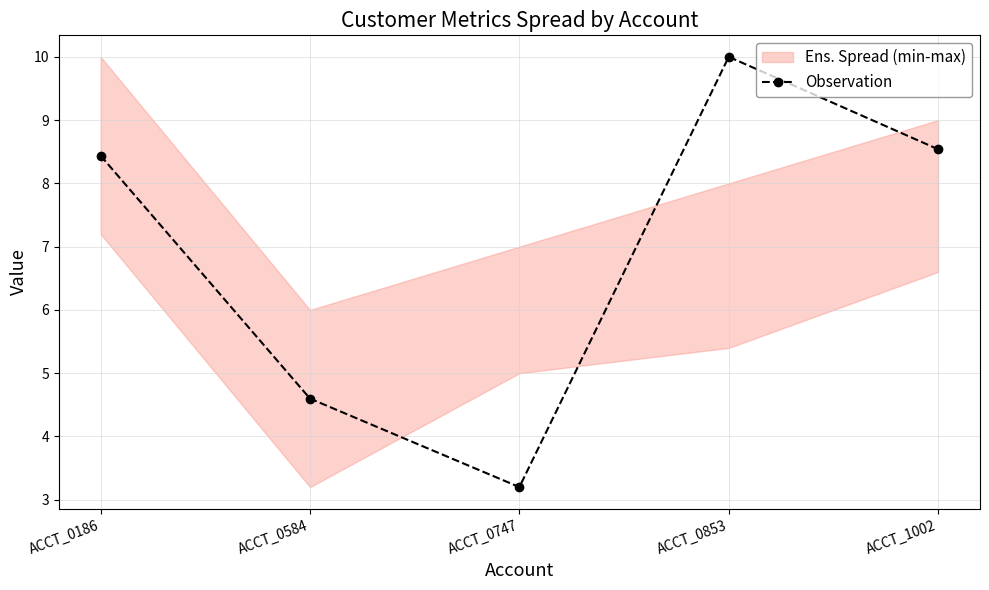

What is the difference between the values at ACCT_1002 and ACCT_0584?

3.9